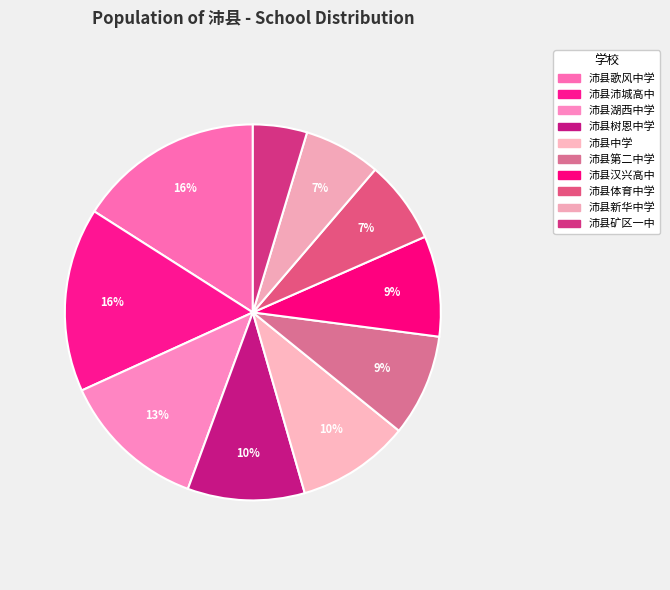

To the nearest percent, what is the difference between the largest and smallest slice percentages?

11%